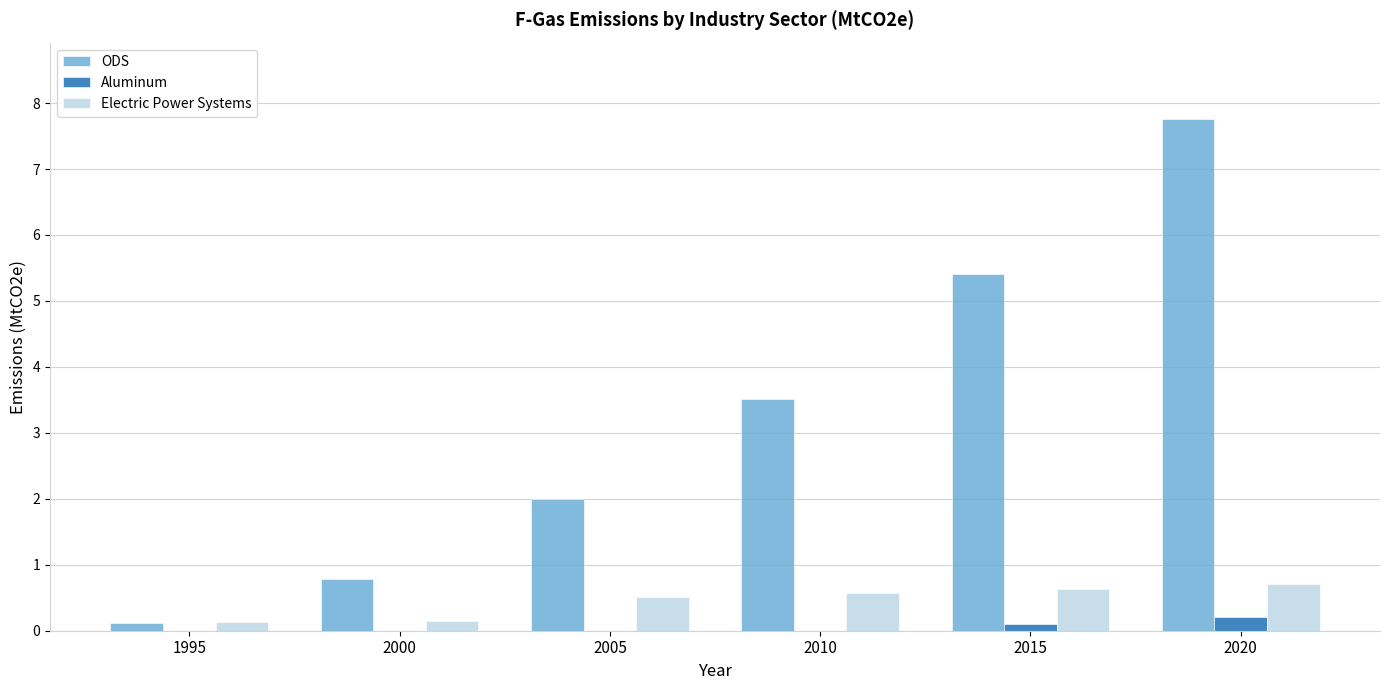

Reading right to left, transcribe all the data shown in this chart.

ODS: 2020=7.8	2015=5.4	2010=3.5	2005=2.0	2000=0.8	1995=0.1
Aluminum: 2020=0.2	2015=0.1	2010=0.0	2005=0.0	2000=0.0	1995=0.0
Electric Power Systems: 2020=0.7	2015=0.6	2010=0.6	2005=0.5	2000=0.1	1995=0.1